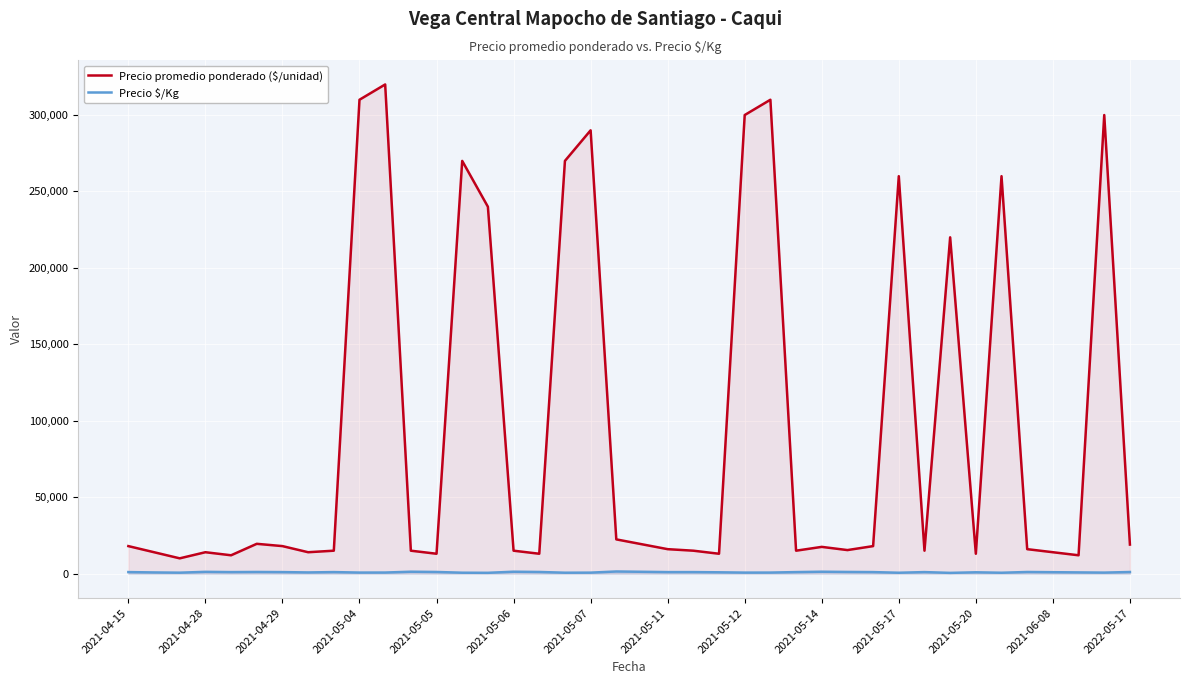

What is the average value of the Precio $/Kg series?

902